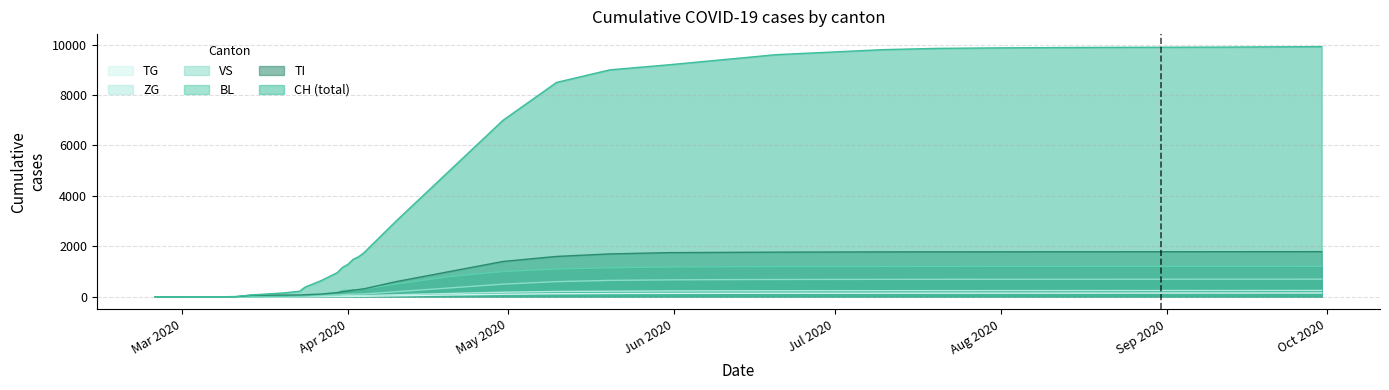

What is the difference between the second highest and minimum values in the CH series?

9910